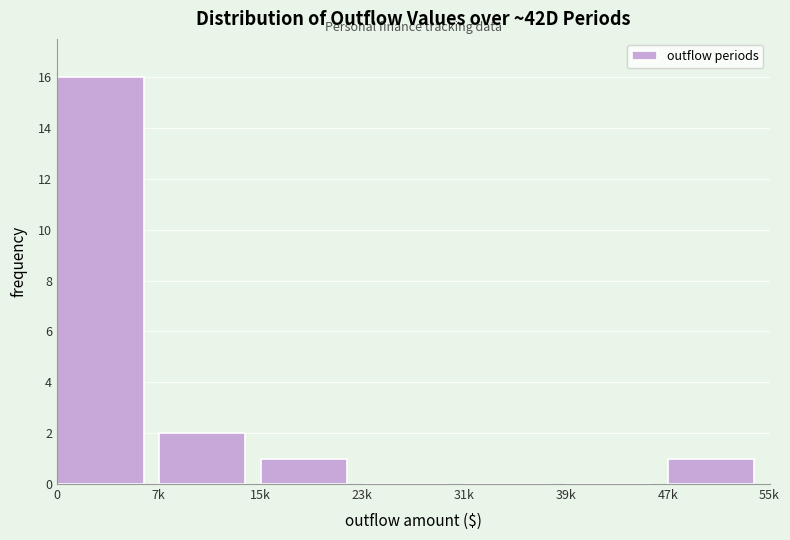

Reading right to left, extract all data points from this chart.

47k=1	39k=0	31k=0	23k=0	15k=1	7k=2	0=16